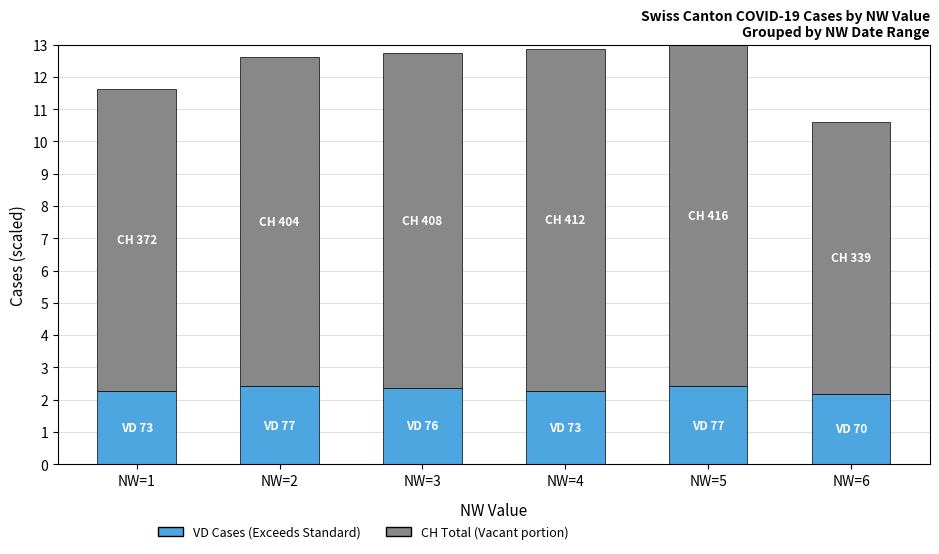

What is the total value across all series at NW=5?

13.0